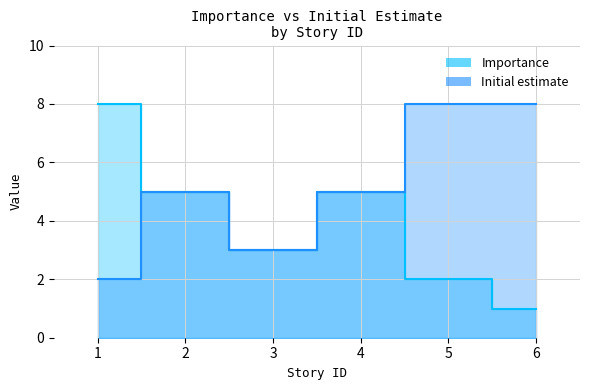

What is the value of the Importance point at the 5th from the left?

2